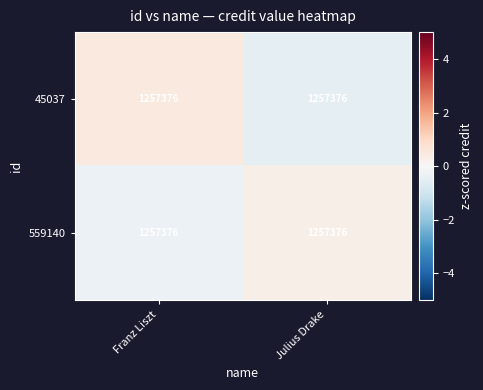

At Franz Liszt, list the series in order from largest to smallest.

45037, 559140